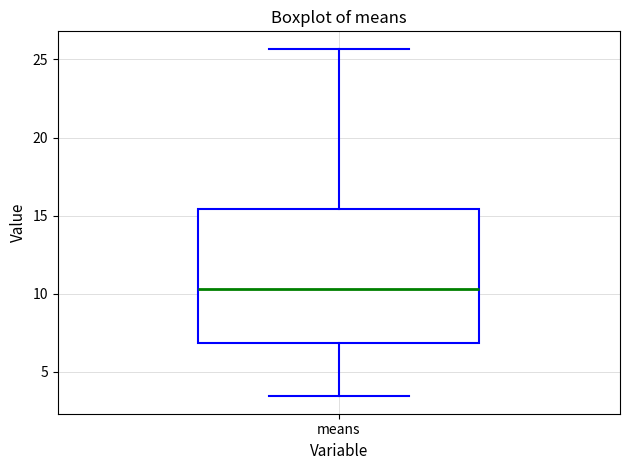

Read this box plot against the y-axis: the position of the median line, the range covered by the box, and the ends of both whiskers. The values are not printed on the chart, so give them approximately, as read against the axis.

median 10.5, box 7.0 to 15.5, whiskers 3.5 to 25.5